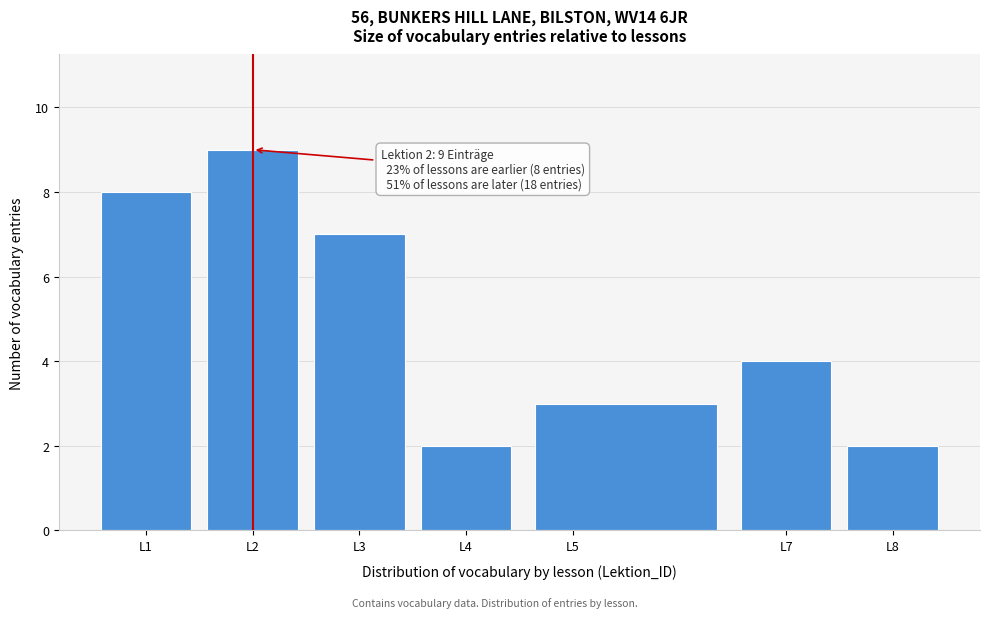

Which range on the x-axis has the tallest bar?

1.5 to 2.5